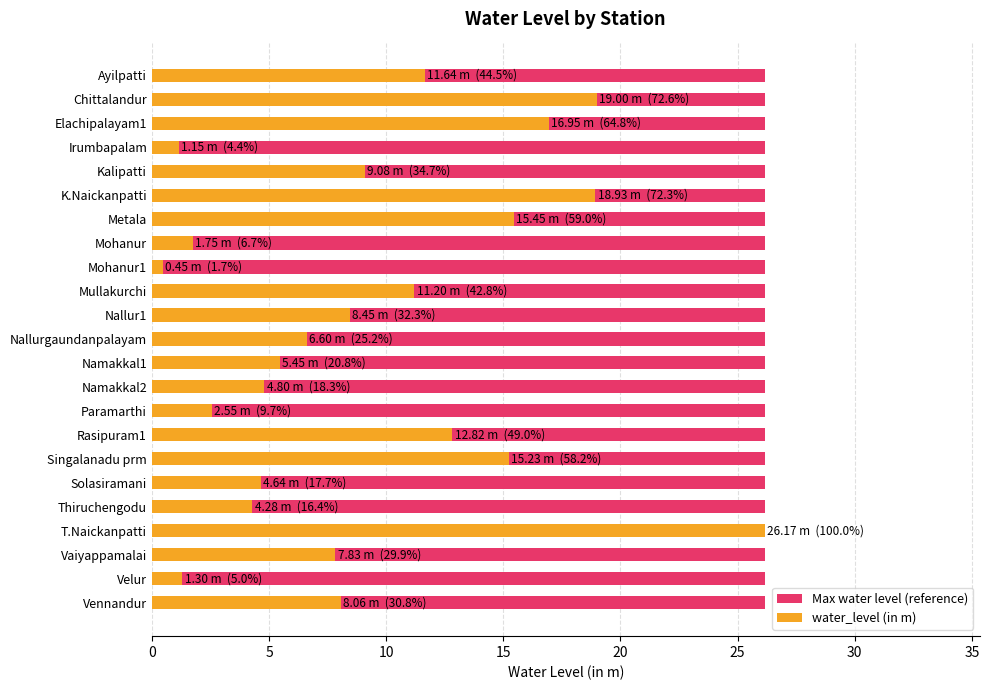

Which series changed the most between 0 and 10?

water_level (in m)